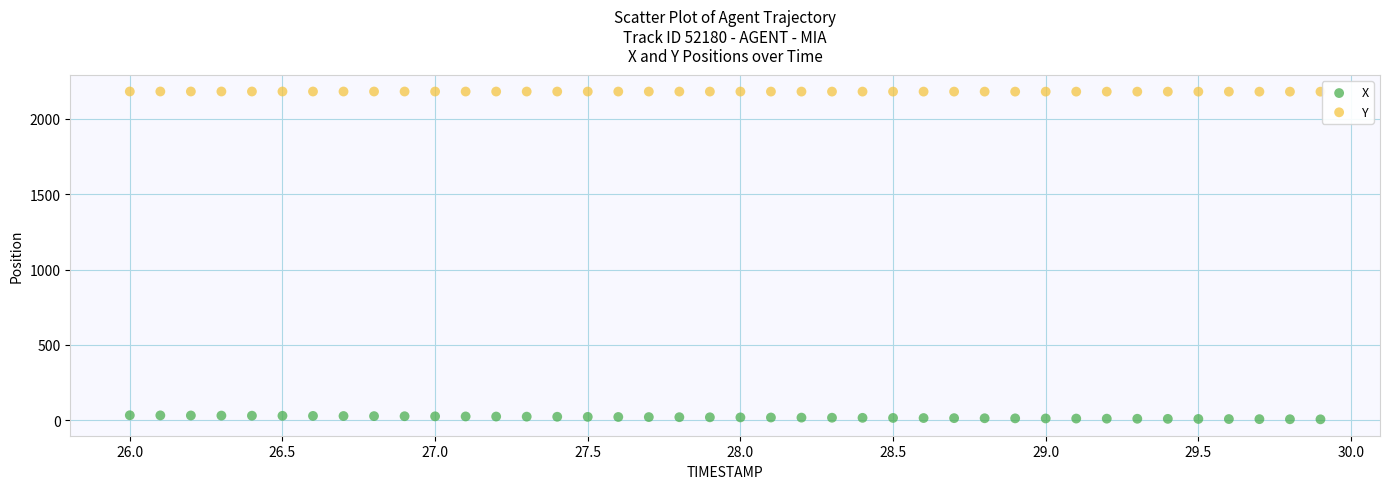

What are all the series names shown in the legend?

X, Y